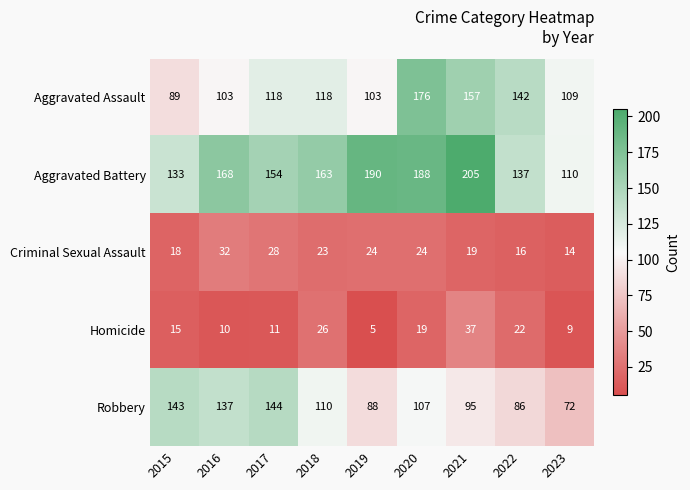

What is the minimum value shown in the chart?

5